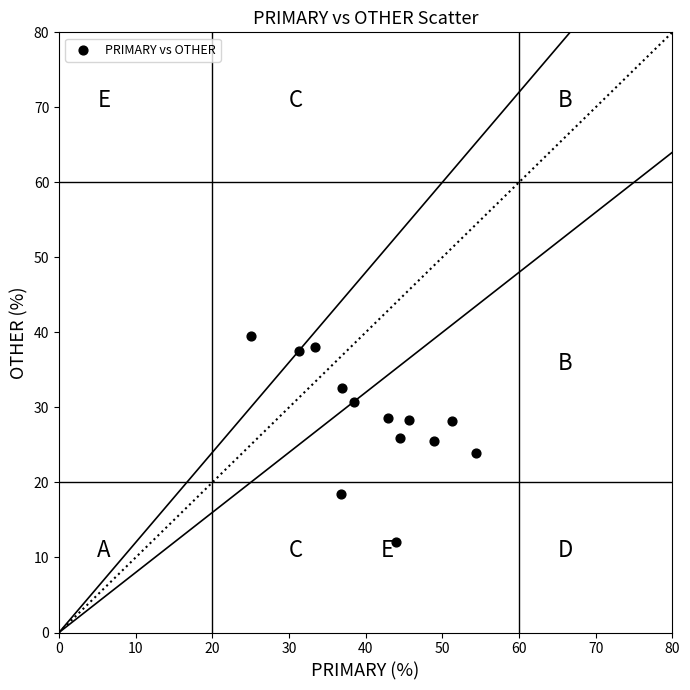

What is the range of Y values (max minus min)?

27.6